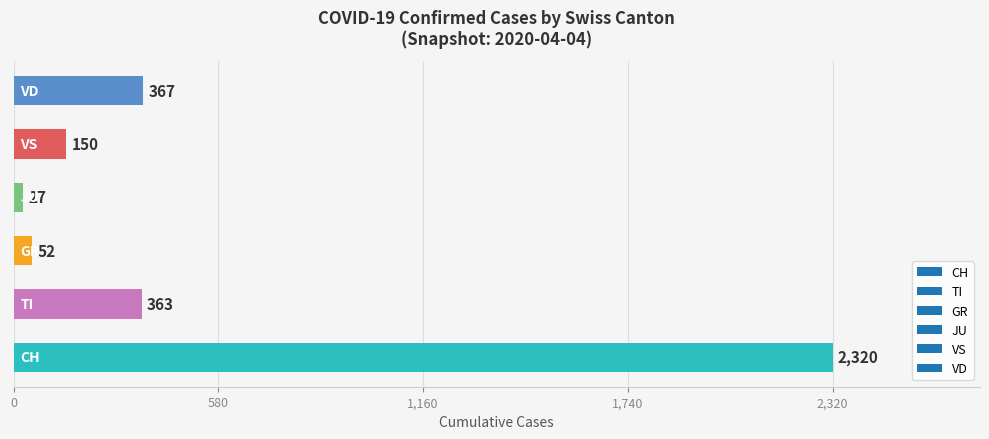

Reading bottom to top, what are all the values shown in this chart?

2320	363	52	27	150	367